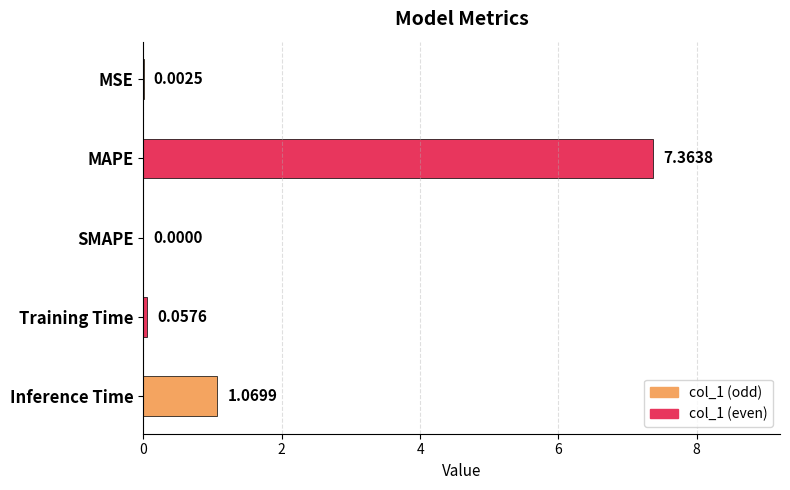

Between Inference Time and MAPE, which is larger?

MAPE